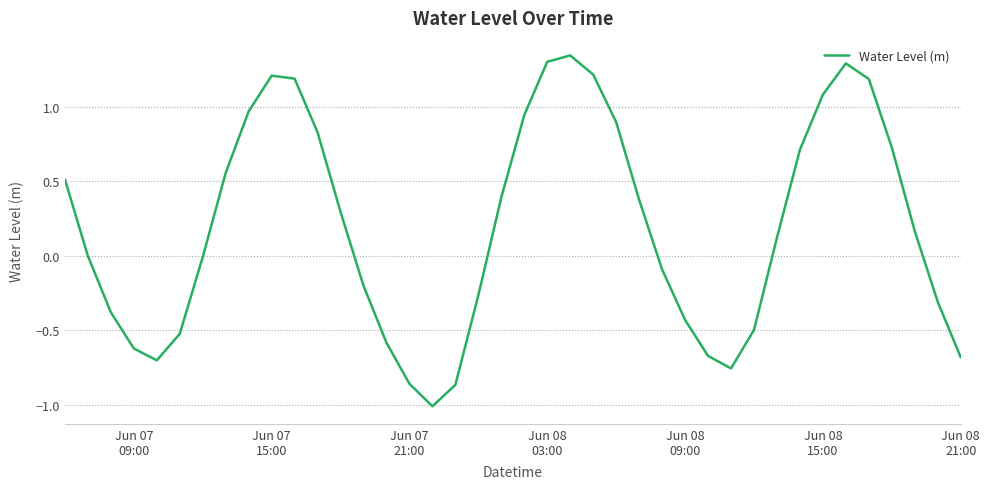

What is the minimum value shown in the chart?

-1.0